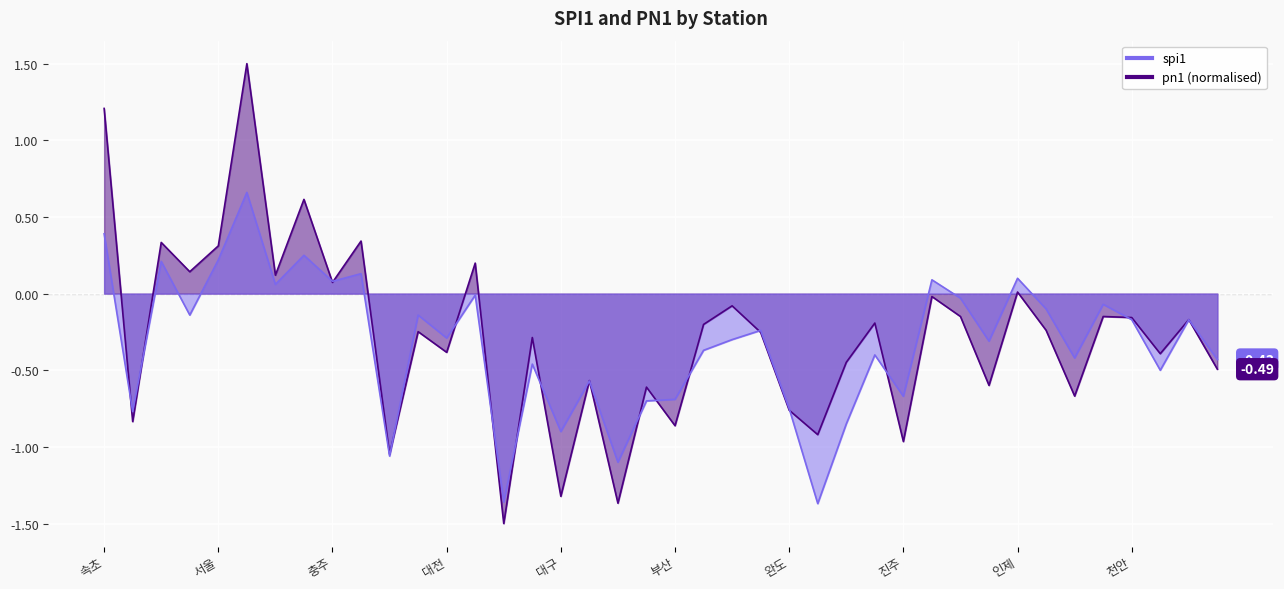

Which category has the highest value in the spi1 series?

인천